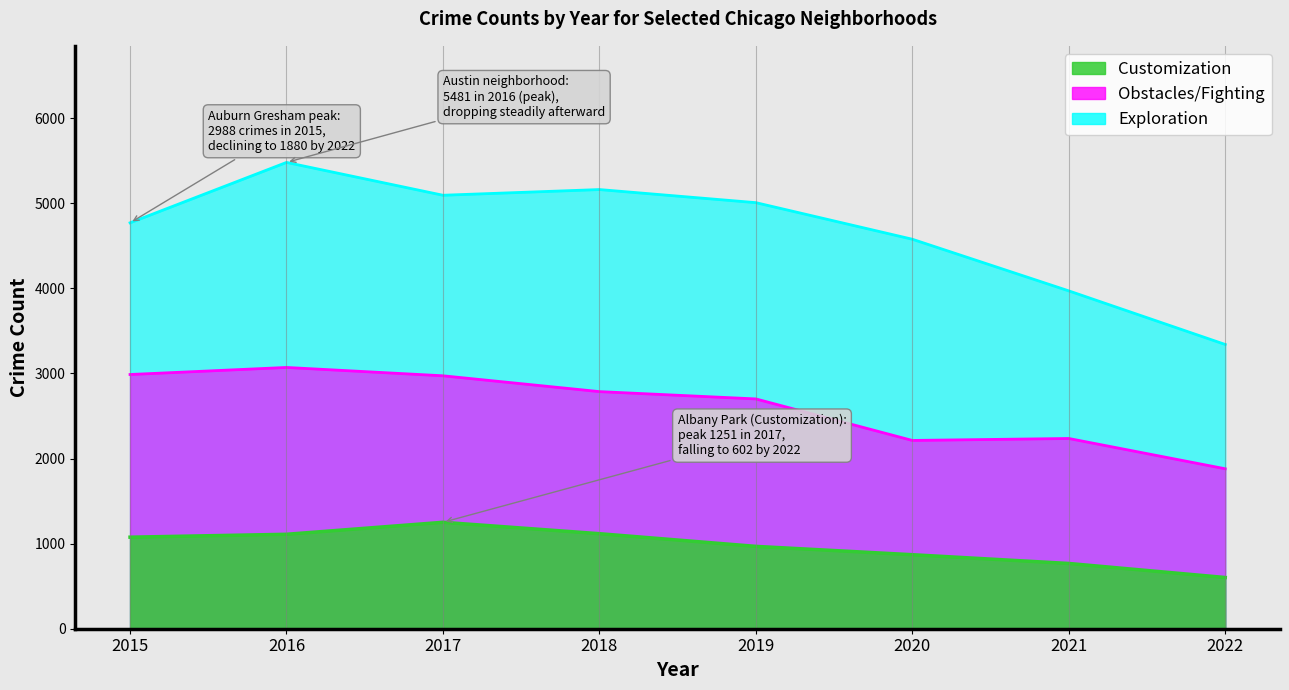

How many values in the Customization series exceed 1076?

3